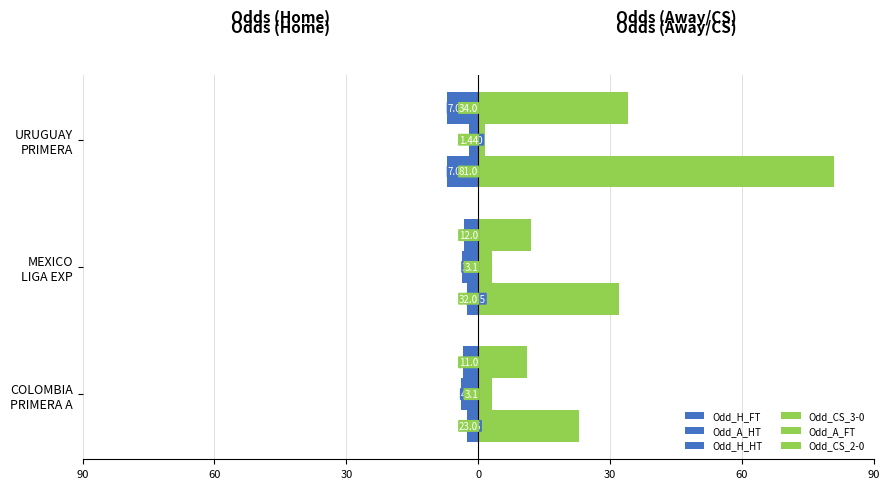

Count the number of categories in the chart.

3